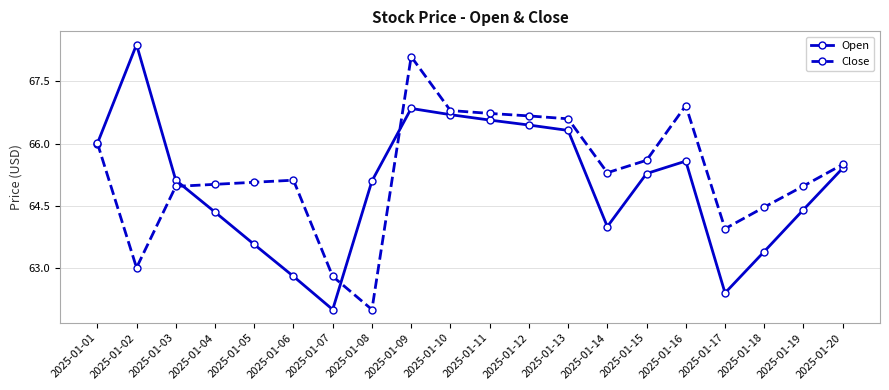

Which series ends up on top after the final intersection of Close and Open?

Close